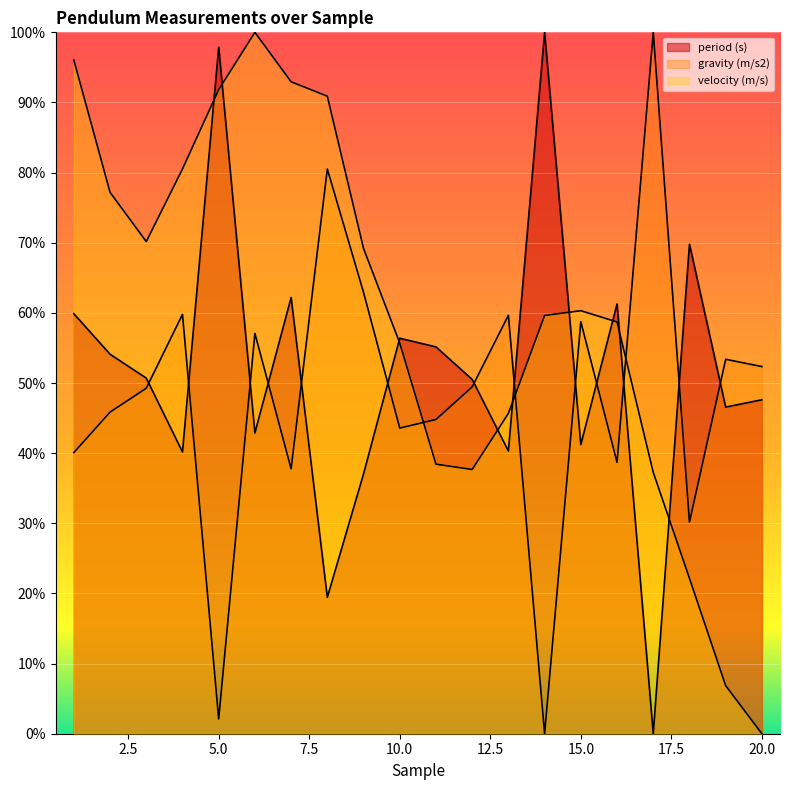

The value of velocity (m/s) at 11 is 0.5. True or false?

False